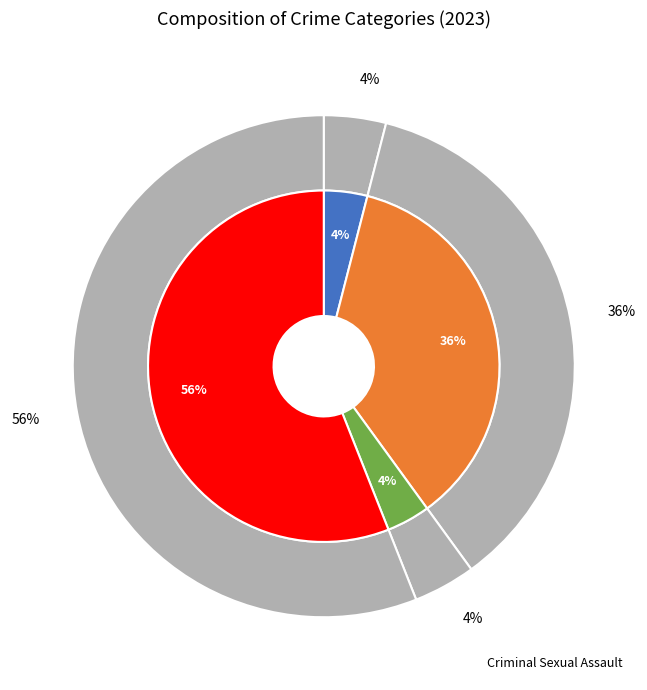

How many segments does this pie chart have?

4